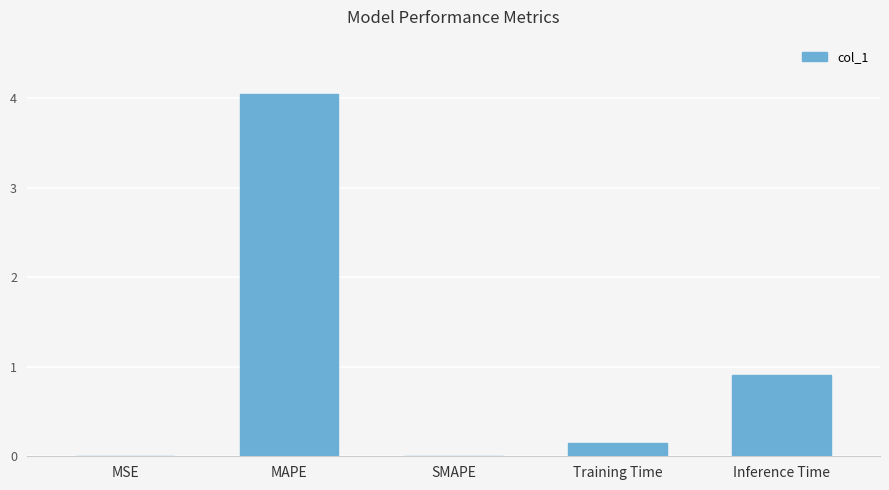

Which has a higher value, Inference Time or SMAPE?

Inference Time